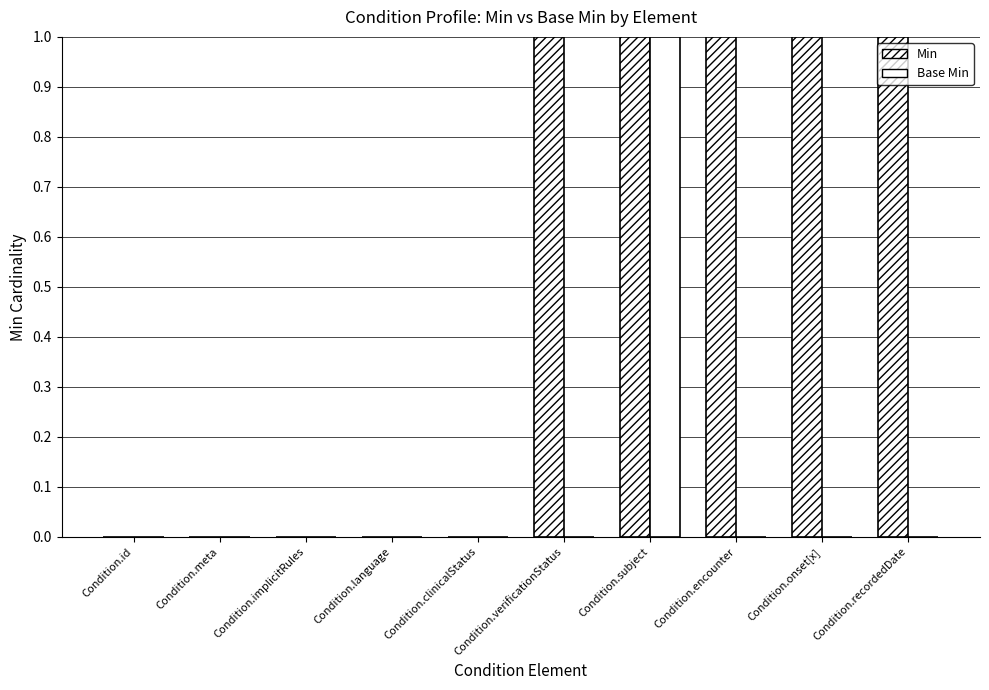

Reading left to right, list all the values displayed in this chart.

Min: Condition.id=0	Condition.meta=0	Condition.implicitRules=0	Condition.language=0	Condition.clinicalStatus=0	Condition.verificationStatus=1	Condition.subject=1	Condition.encounter=1	Condition.onset[x]=1	Condition.recordedDate=1
Base Min: Condition.id=0	Condition.meta=0	Condition.implicitRules=0	Condition.language=0	Condition.clinicalStatus=0	Condition.verificationStatus=0	Condition.subject=1	Condition.encounter=0	Condition.onset[x]=0	Condition.recordedDate=0